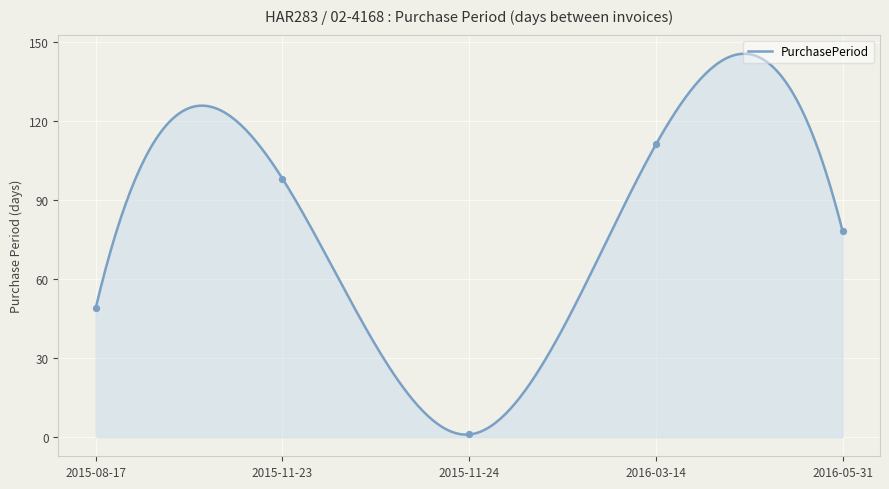

What is the ratio of the value at 2016-05-31 to the value at 2015-11-23?

0.8